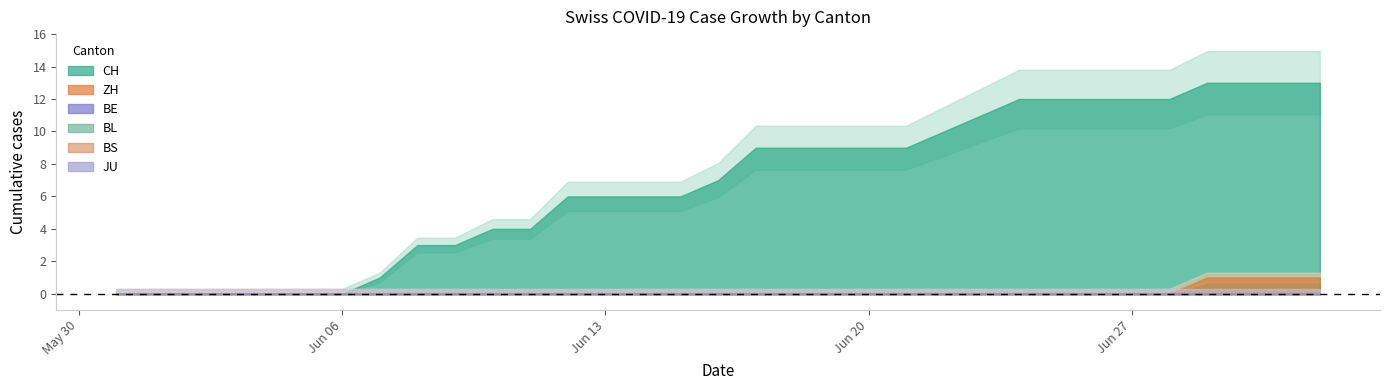

Where is BS nearest to the value 0?

2020-05-31